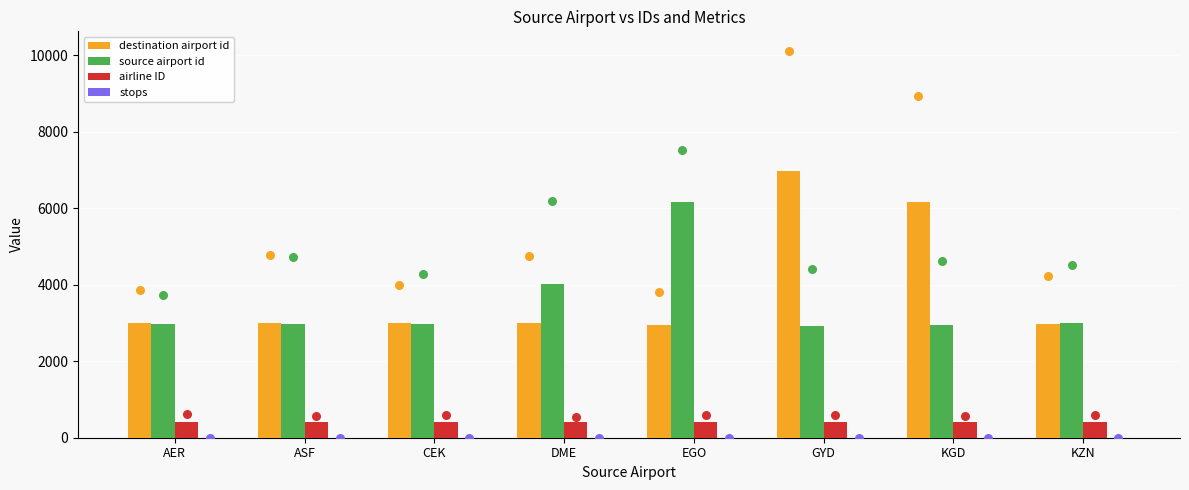

At how many categories does at least one series exceed 1033?

8